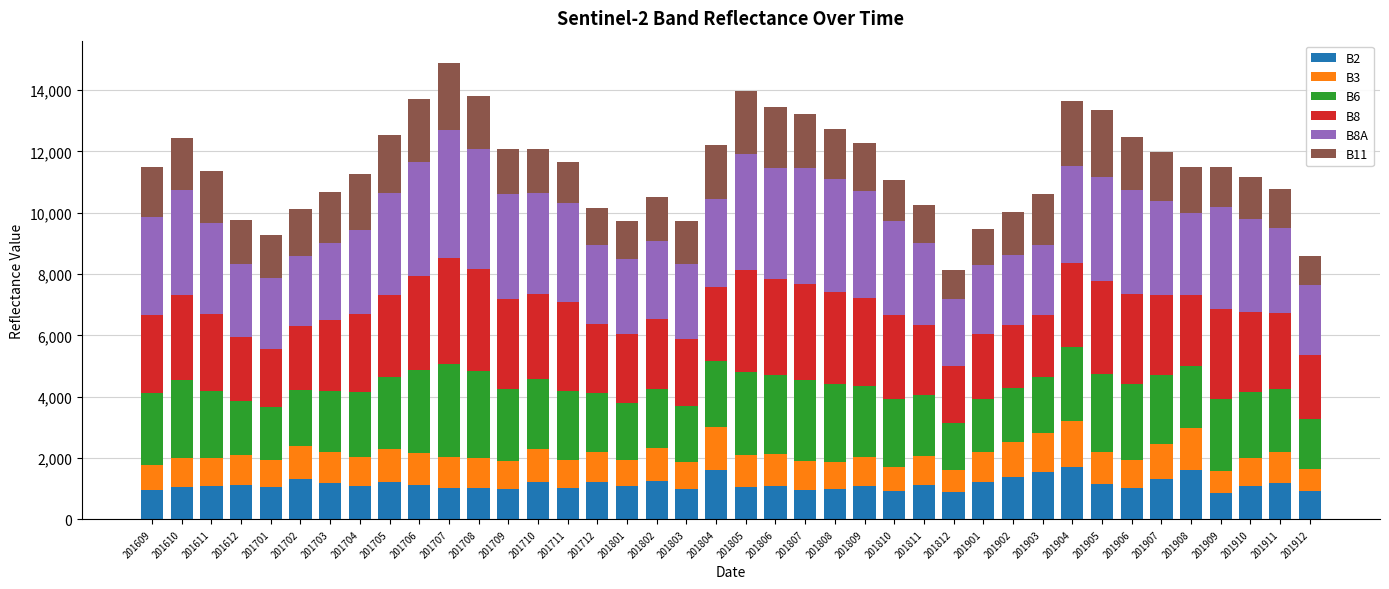

Does the chart contain any negative values?

No